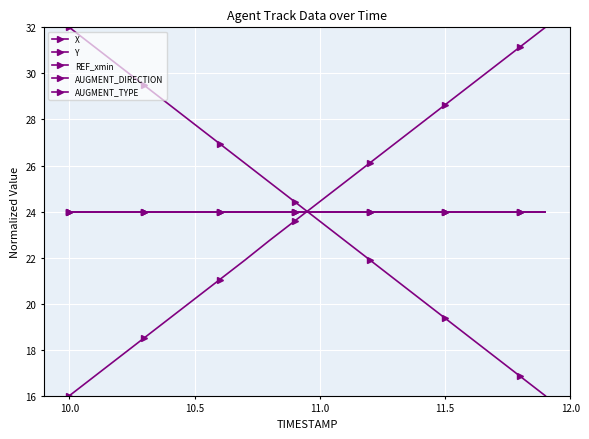

Is this an area chart (filled region under the line)?

No